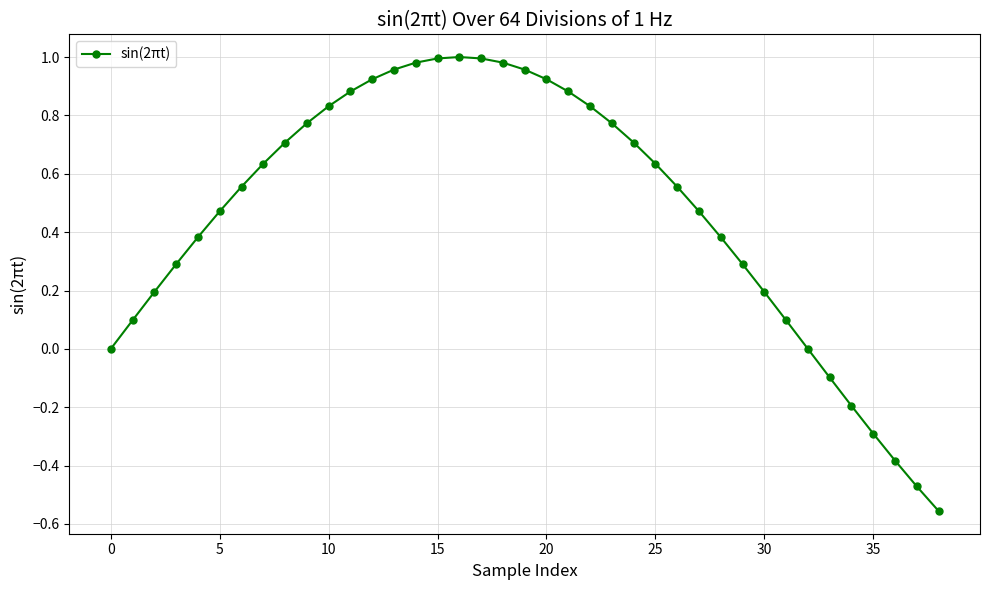

What is the value of the 31st point from the left?

0.2